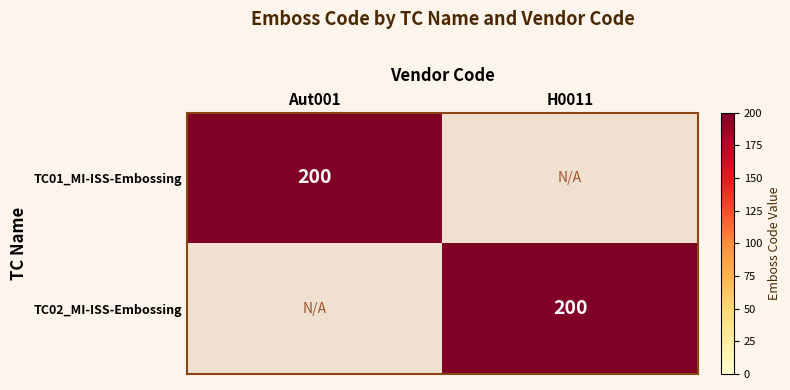

Is it true that TC02_MI-ISS-Embossing equals 200 at H0011?

True